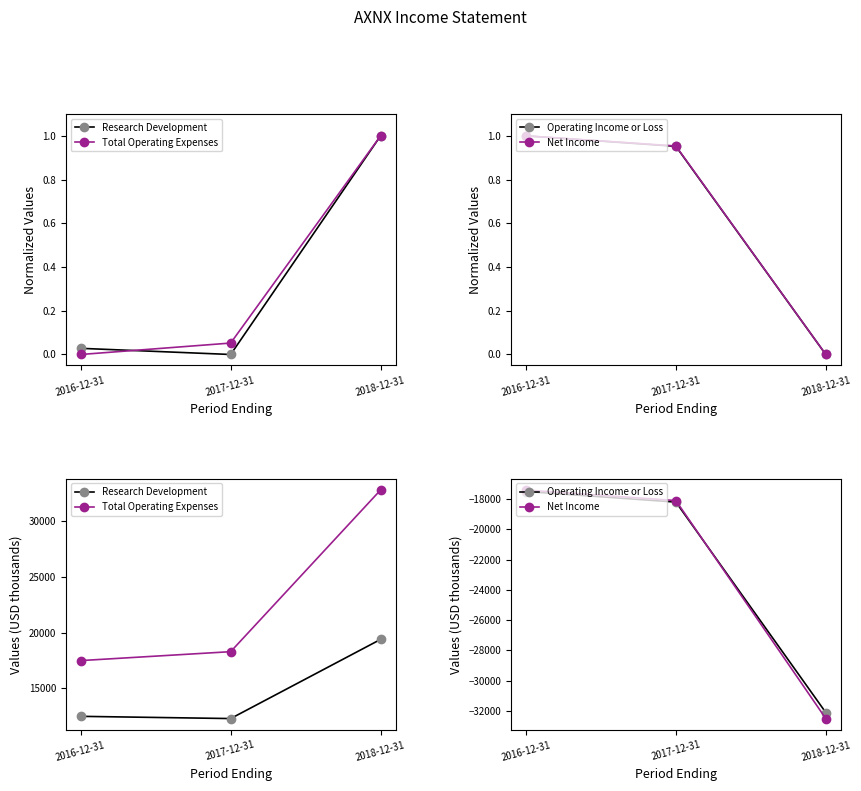

True or false: Operating Income or Loss has a value of -5669 at 2017-12-31.

False